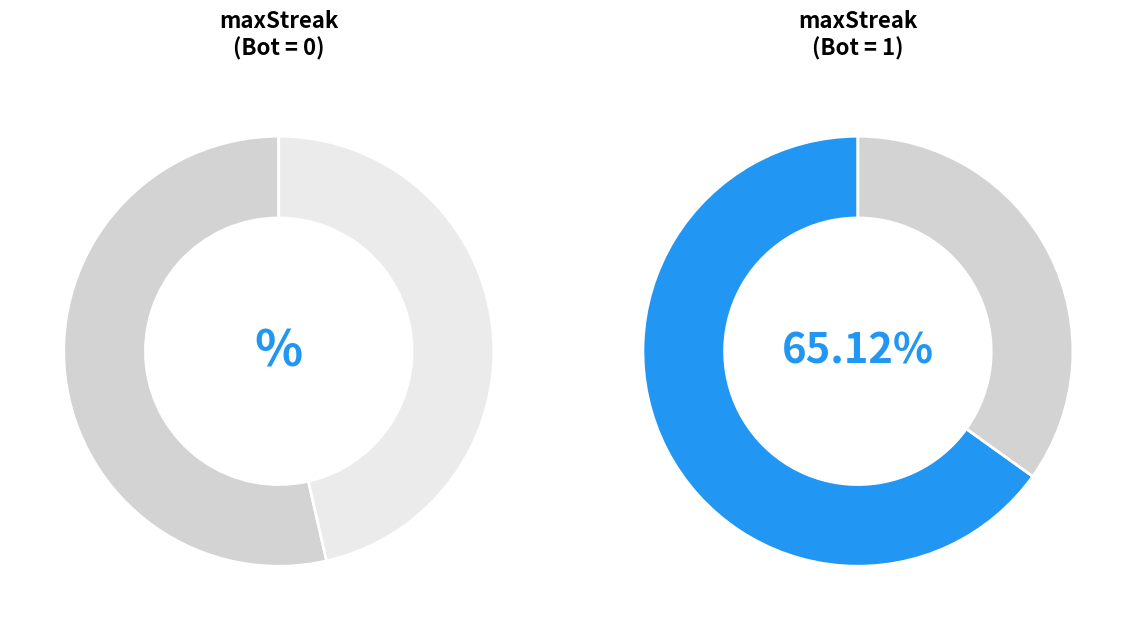

What percentage is NOT represented by 1?

34.9%